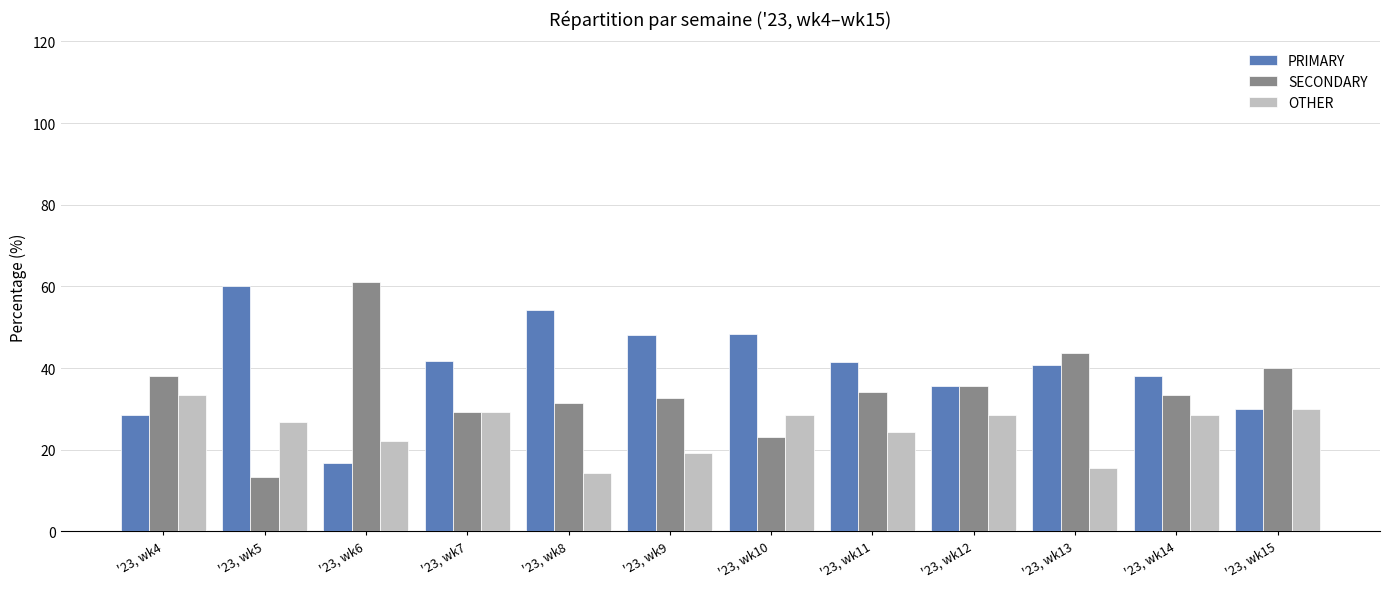

At how many categories does at least one series exceed 30?

12